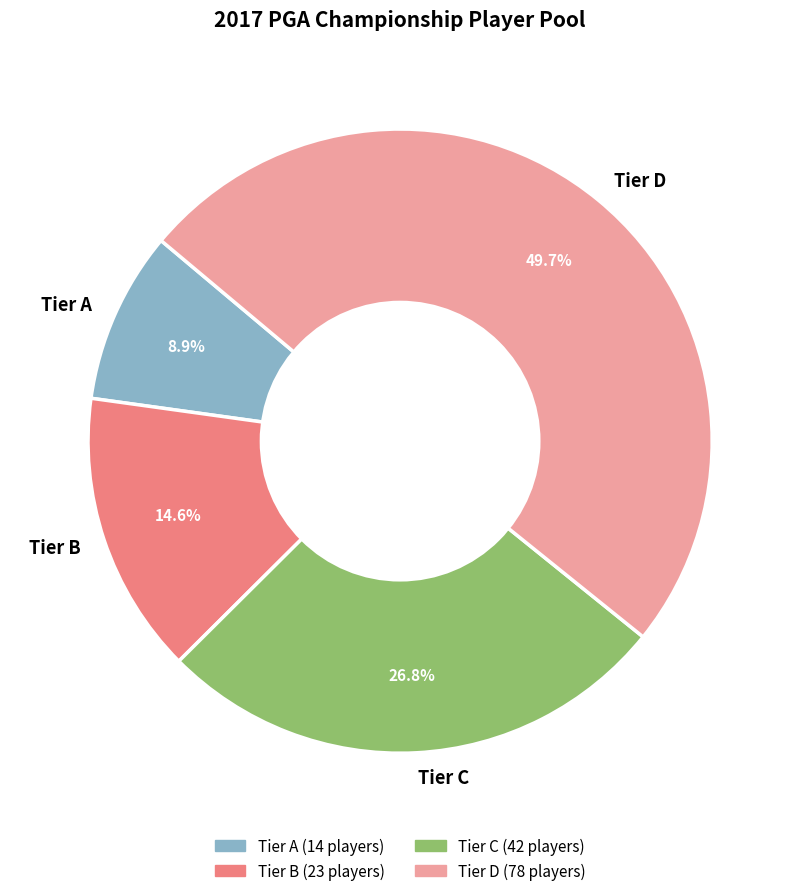

Count the number of slices in the pie.

4